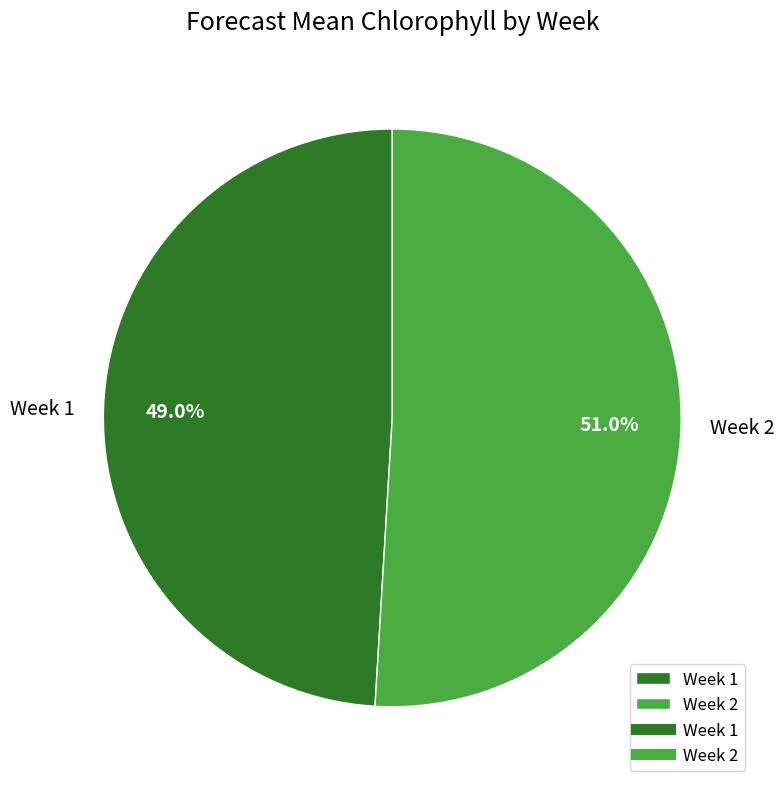

Does any single category account for the majority?

Yes